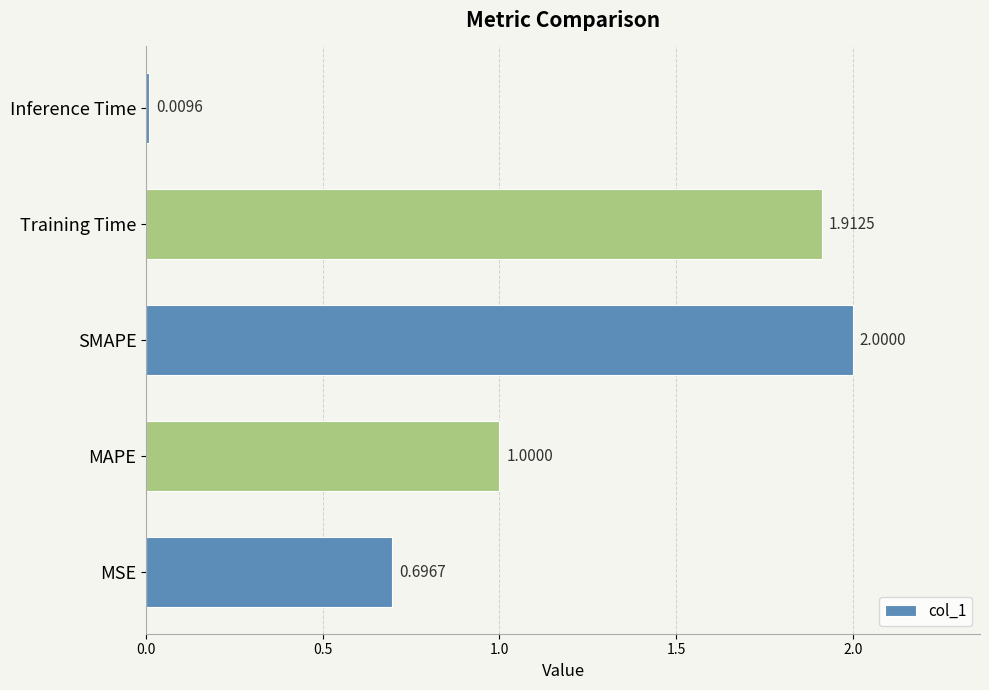

What is the change in value from Training Time to Inference Time?

-1.9